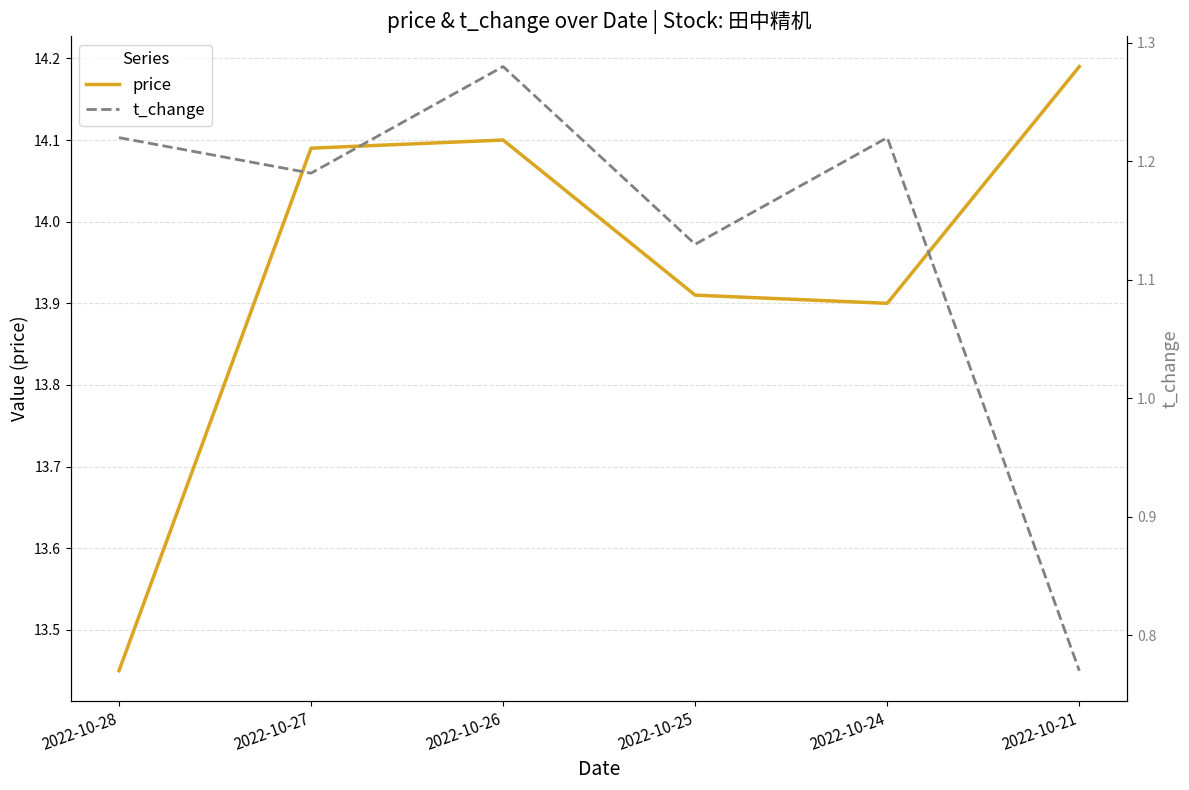

Reading left to right, list all the values displayed in this chart.

price: 2022-10-28=13.4	2022-10-27=14.1	2022-10-26=14.1	2022-10-25=13.9	2022-10-24=13.9	2022-10-21=14.2
t_change: 2022-10-28=1.2	2022-10-27=1.2	2022-10-26=1.3	2022-10-25=1.1	2022-10-24=1.2	2022-10-21=0.8